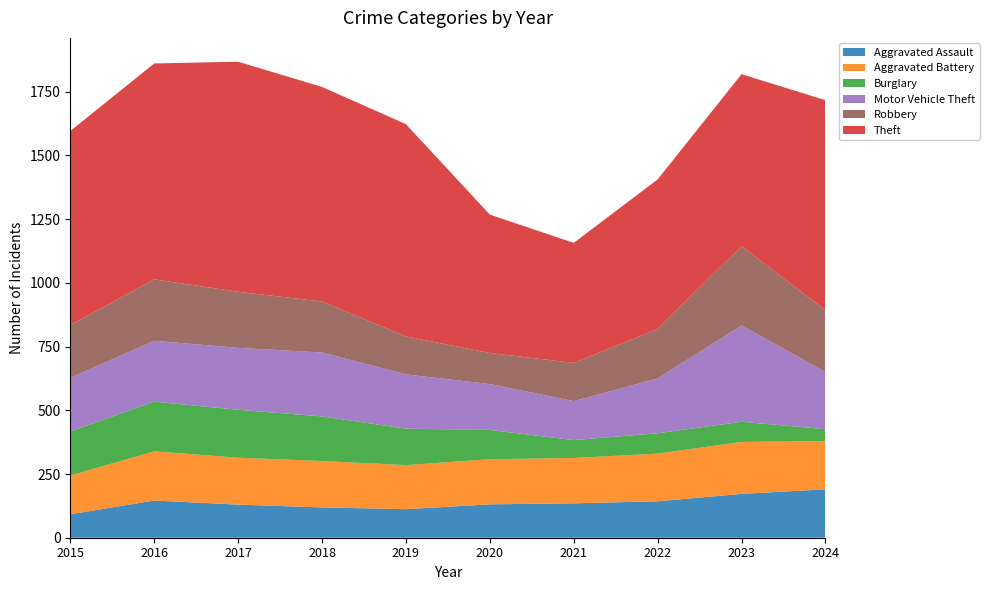

Reading left to right, extract all data points from this chart.

Aggravated Assault: 2015=92	2016=146	2017=130	2018=119	2019=112	2020=131	2021=135	2022=143	2023=172	2024=190
Aggravated Battery: 2015=152	2016=193	2017=184	2018=182	2019=173	2020=177	2021=178	2022=187	2023=204	2024=189
Burglary: 2015=173	2016=195	2017=188	2018=175	2019=143	2020=115	2021=70	2022=80	2023=79	2024=47
Motor Vehicle Theft: 2015=210	2016=239	2017=243	2018=251	2019=213	2020=180	2021=153	2022=215	2023=378	2024=224
Robbery: 2015=207	2016=241	2017=220	2018=200	2019=149	2020=122	2021=150	2022=194	2023=311	2024=243
Theft: 2015=762	2016=847	2017=903	2018=842	2019=833	2020=543	2021=471	2022=587	2023=675	2024=824